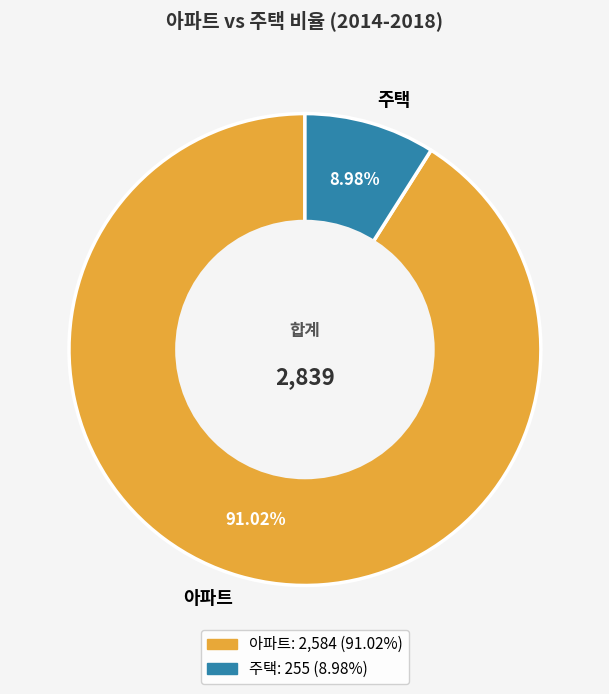

Does any single category account for the majority?

Yes